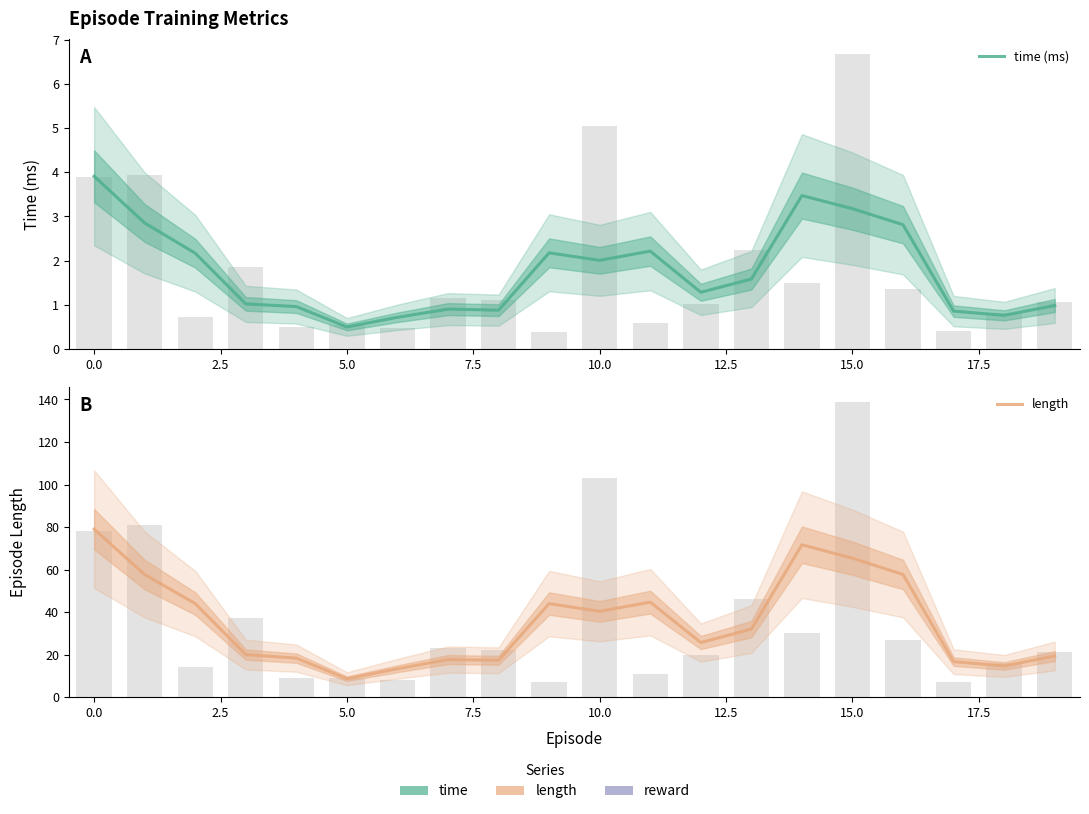

Is it true that time (ms) equals 0.9 at 17.5?

True